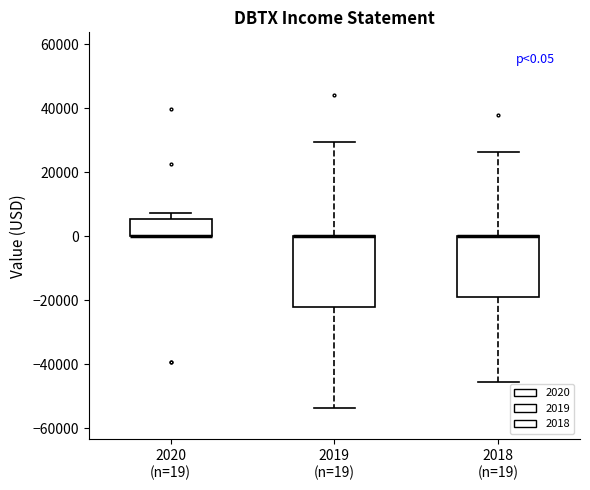

Which box is the tallest, from its lower edge to its upper edge?

2019 (n=19)